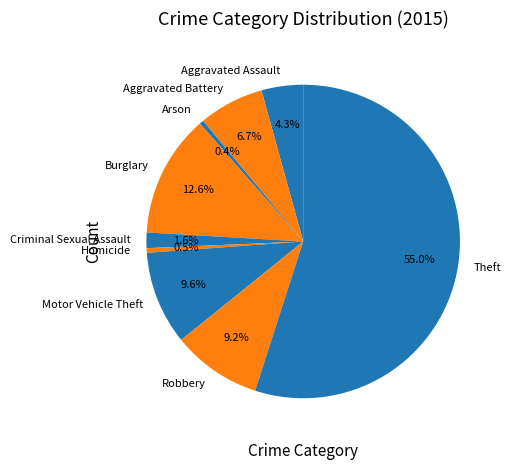

Is it true that Theft is 55% of the pie?

True